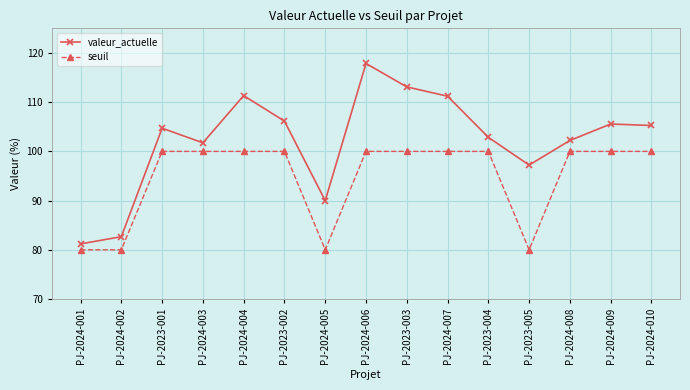

Count the number of categories in the chart.

15